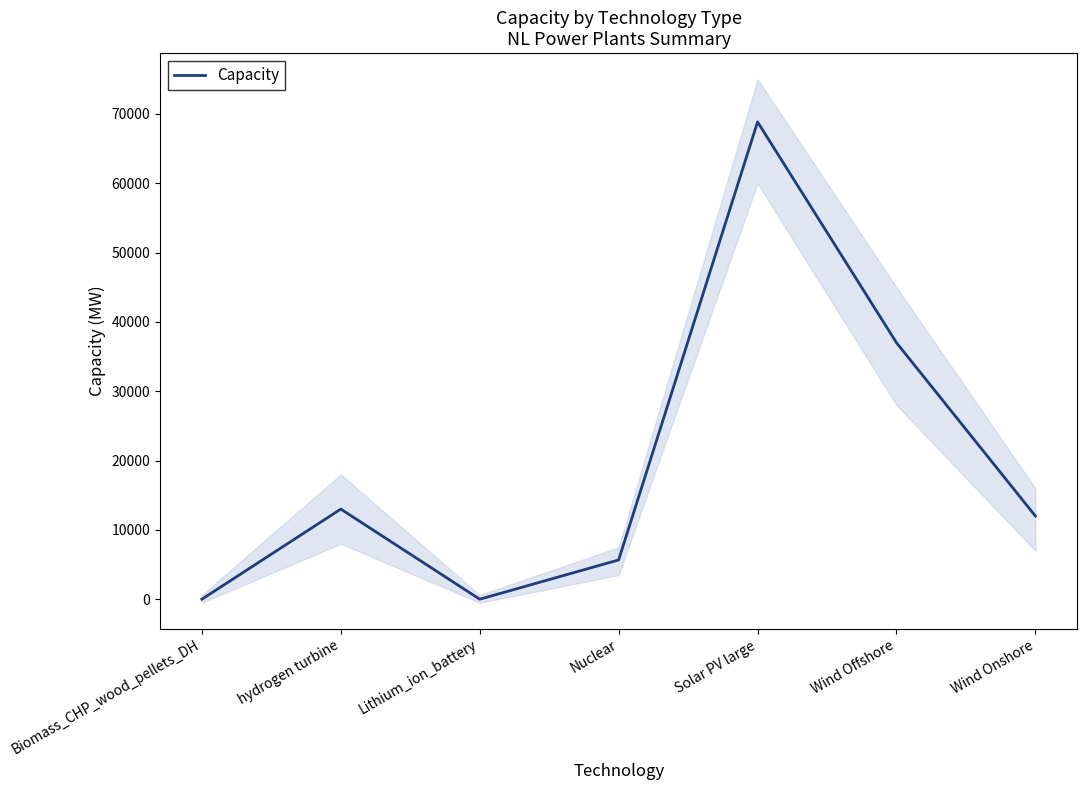

True or false: the data shows 0.3 at Biomass_CHP_wood_pellets_DH.

False